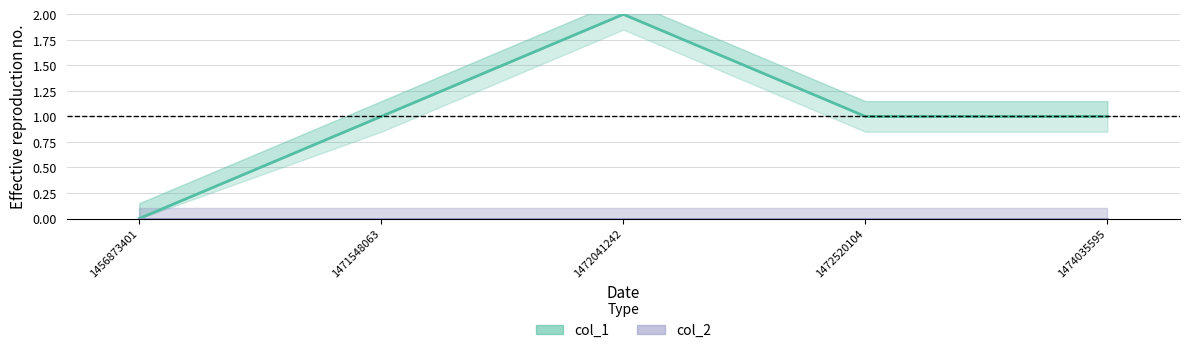

Rank the series by their maximum value, from highest to lowest.

col_1, col_2